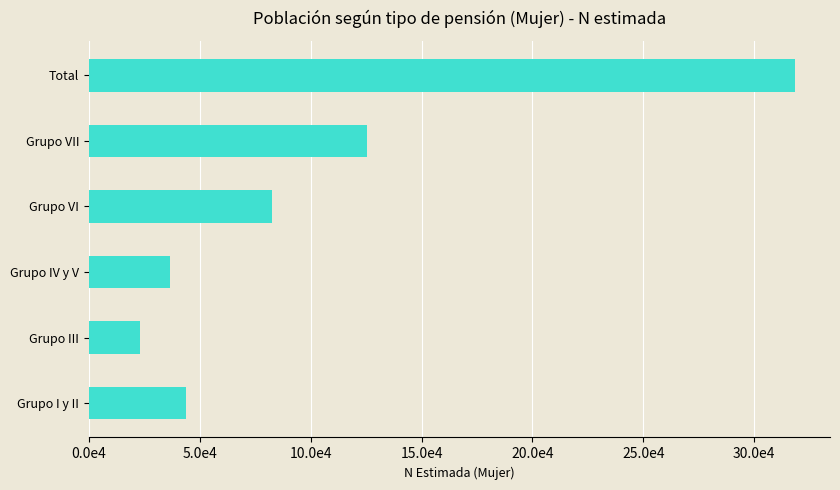

Rank the categories by value from lowest to highest.

Grupo III, Grupo IV y V, Grupo I y II, Grupo VI, Grupo VII, Total